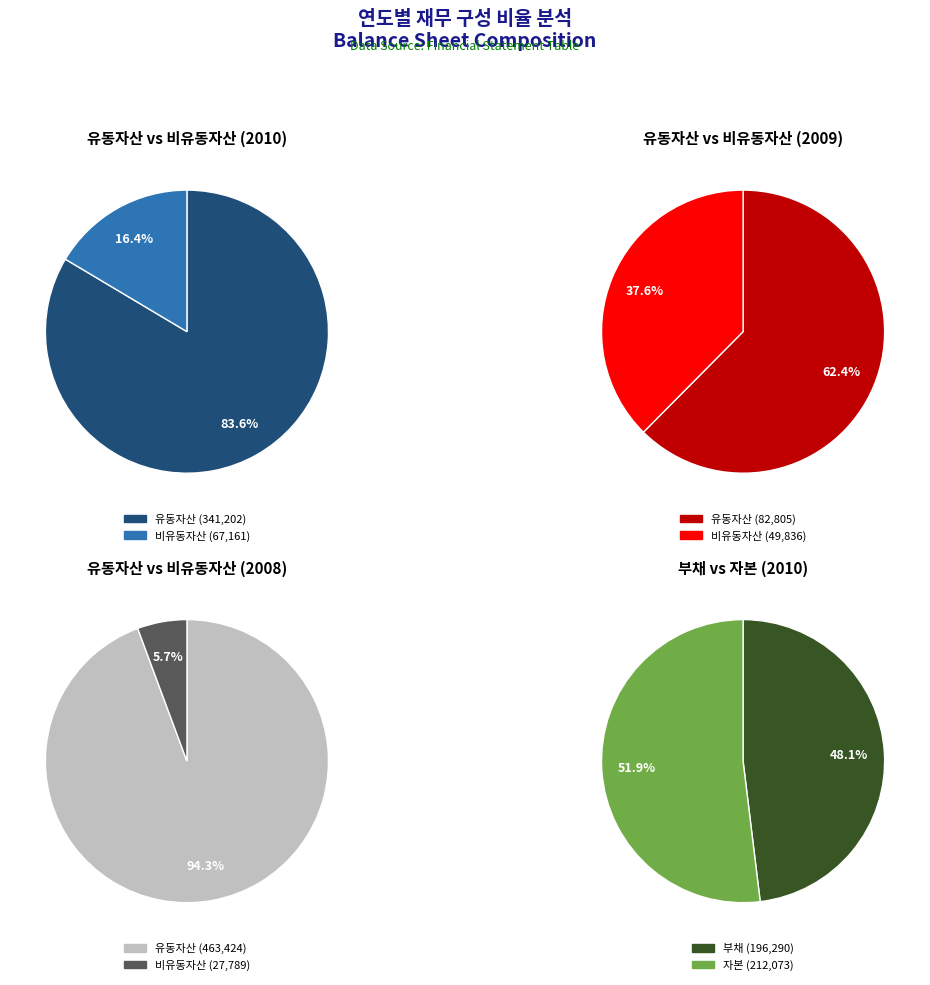

To the nearest percent, what percentage of the pie is 2009?

34%